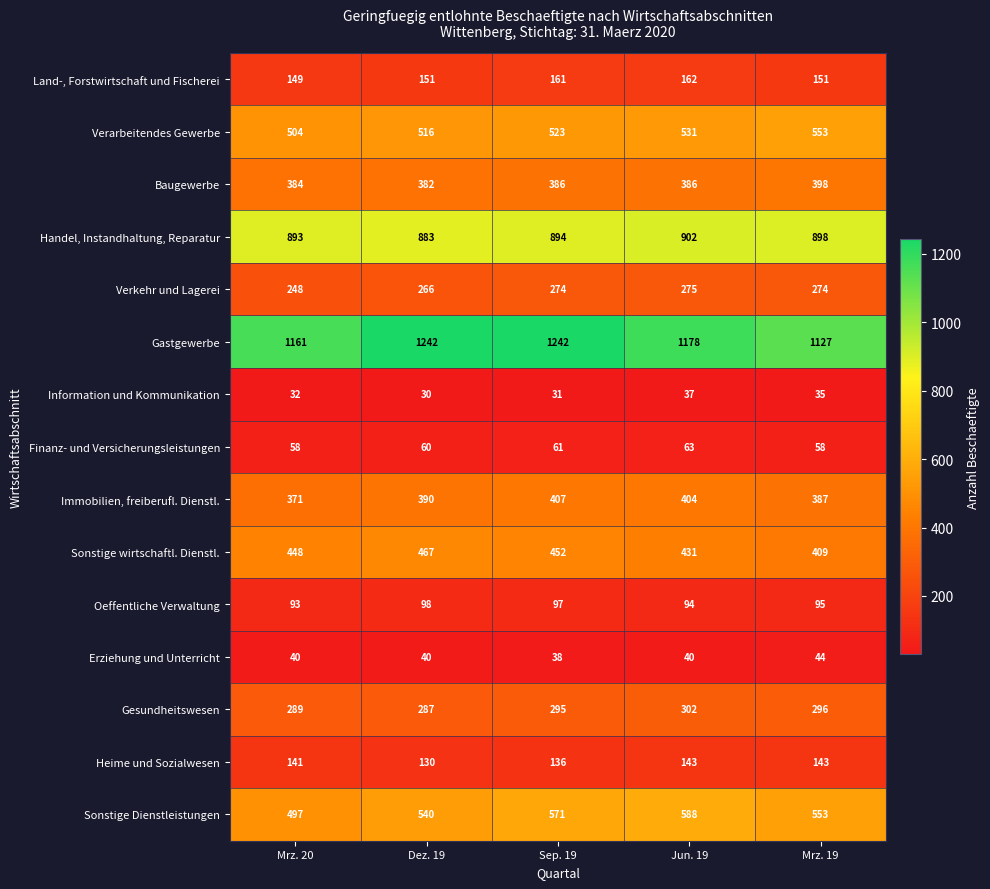

At how many categories does at least one series exceed 436?

5